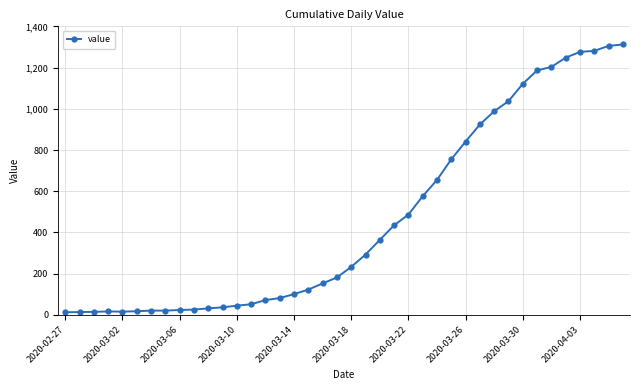

What is the maximum value shown in the chart?

1312